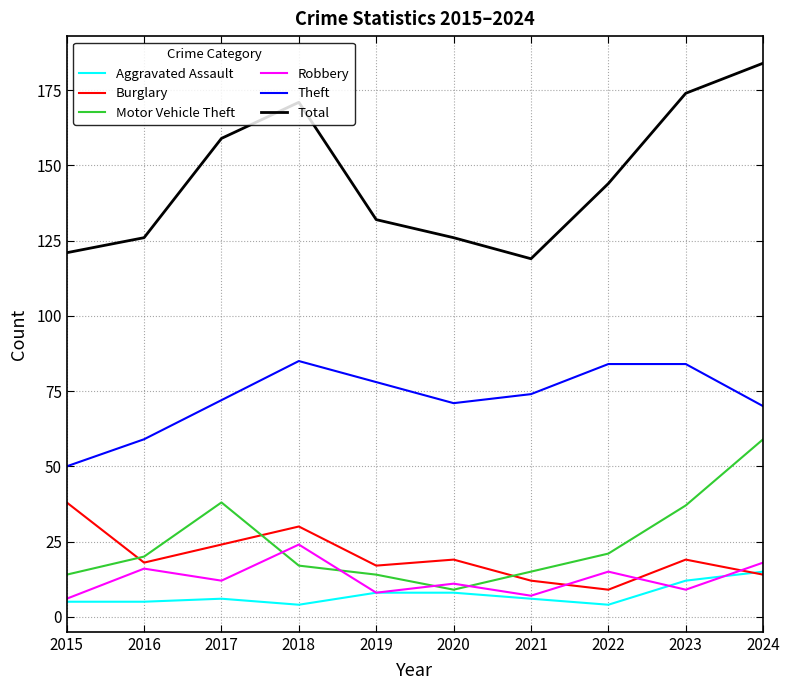

What is the spread (max minus min) of values at 2017?

153